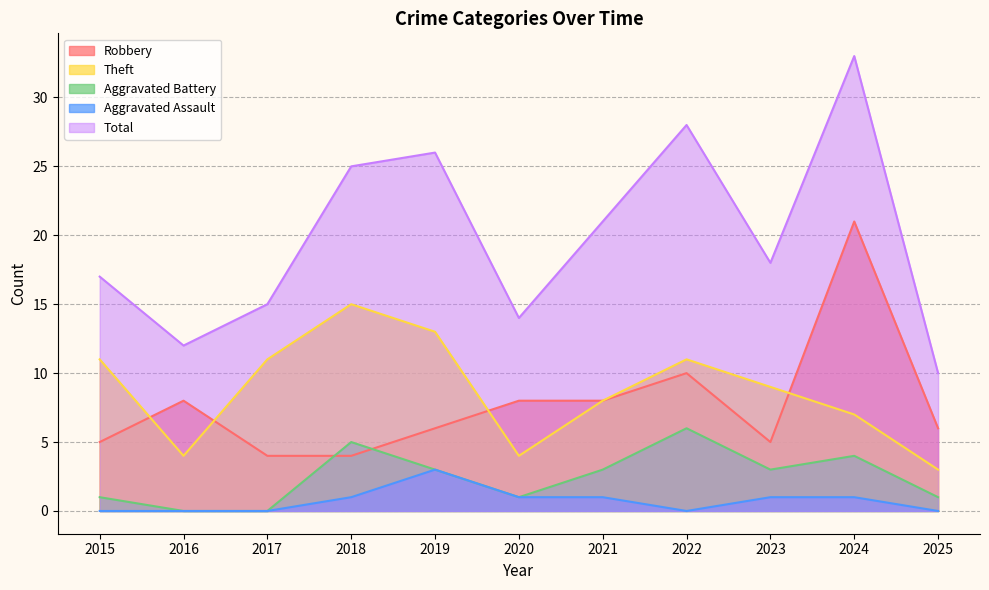

List the labels in order of Theft value, smallest first.

2025, 2016, 2020, 2024, 2021, 2023, 2015, 2017, 2022, 2019, 2018